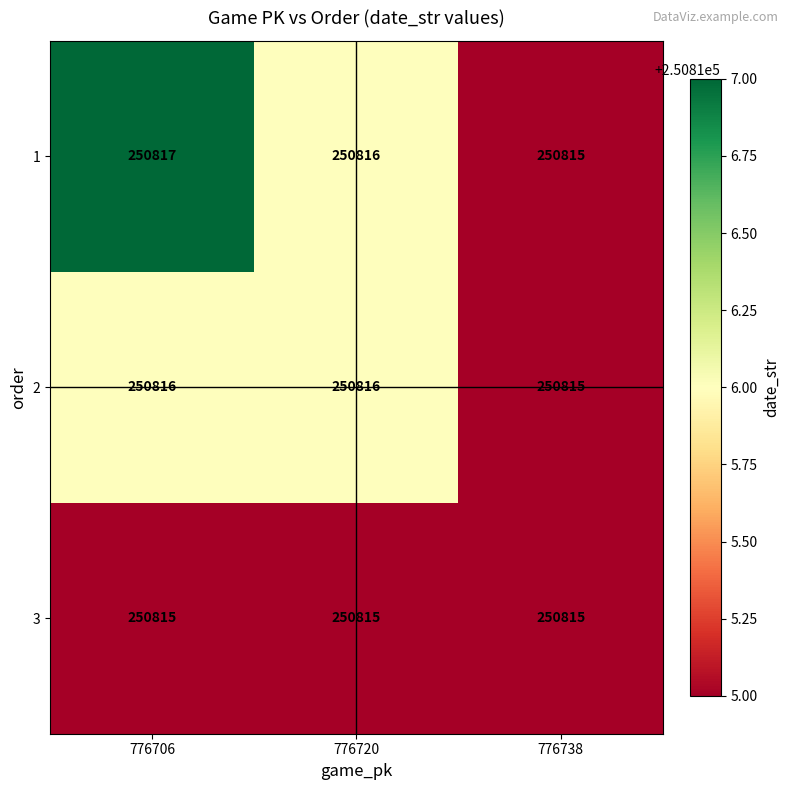

The 3 series shows 250815 at 776706. True or false?

True